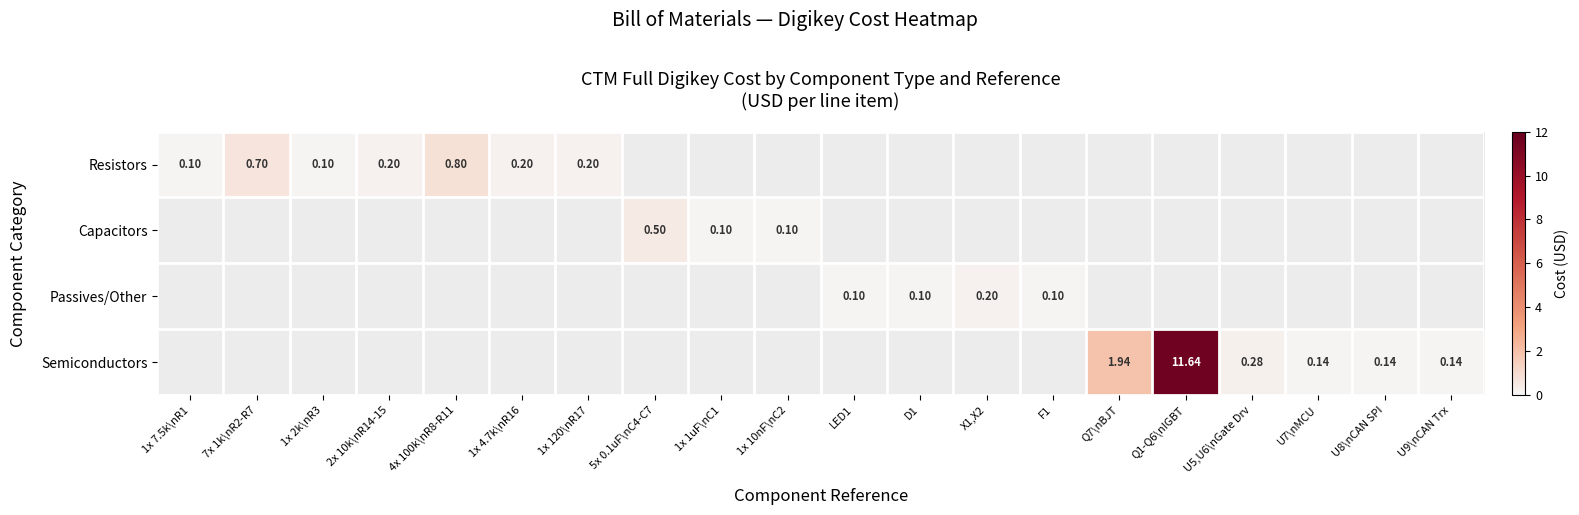

Rank the categories by Resistors value from lowest to highest.

1x 7.5k\nR1, 1x 2k\nR3, 2x 10k\nR14-15, 1x 4.7k\nR16, 1x 120\nR17, 7x 1k\nR2-R7, 4x 100k\nR8-R11, 5x 0.1uF\nC4-C7, 1x 1uF\nC1, 1x 10nF\nC2, LED1, D1, X1,X2, F1, Q7\nBJT, Q1-Q6\nIGBT, U5,U6\nGate Drv, U7\nMCU, U8\nCAN SPI, U9\nCAN Trx